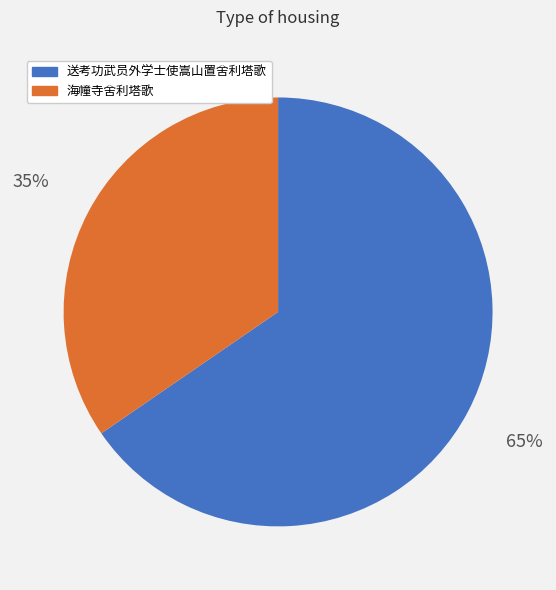

True or false: 海幢寺舍利塔歌 accounts for 26% of the total.

False